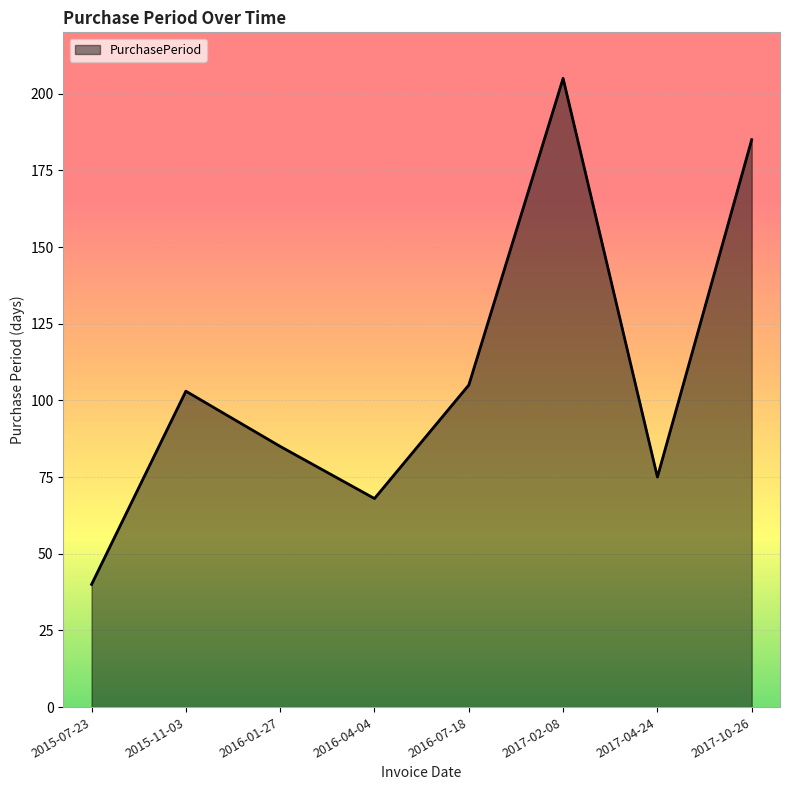

Rank the categories by value from lowest to highest.

2015-07-23, 2016-04-04, 2017-04-24, 2016-01-27, 2015-11-03, 2016-07-18, 2017-10-26, 2017-02-08